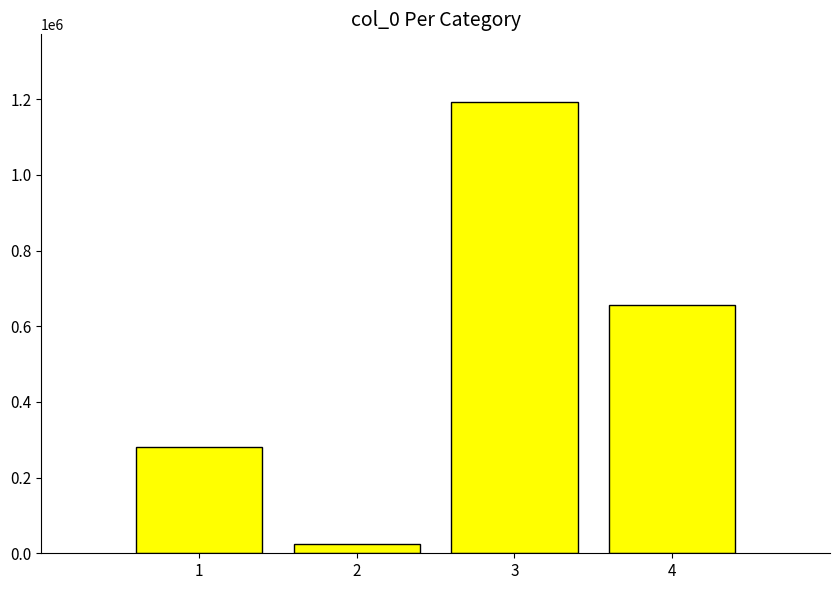

Reading left to right, what are all the values shown in this chart?

1=281052	2=24606	3=1192903	4=656609